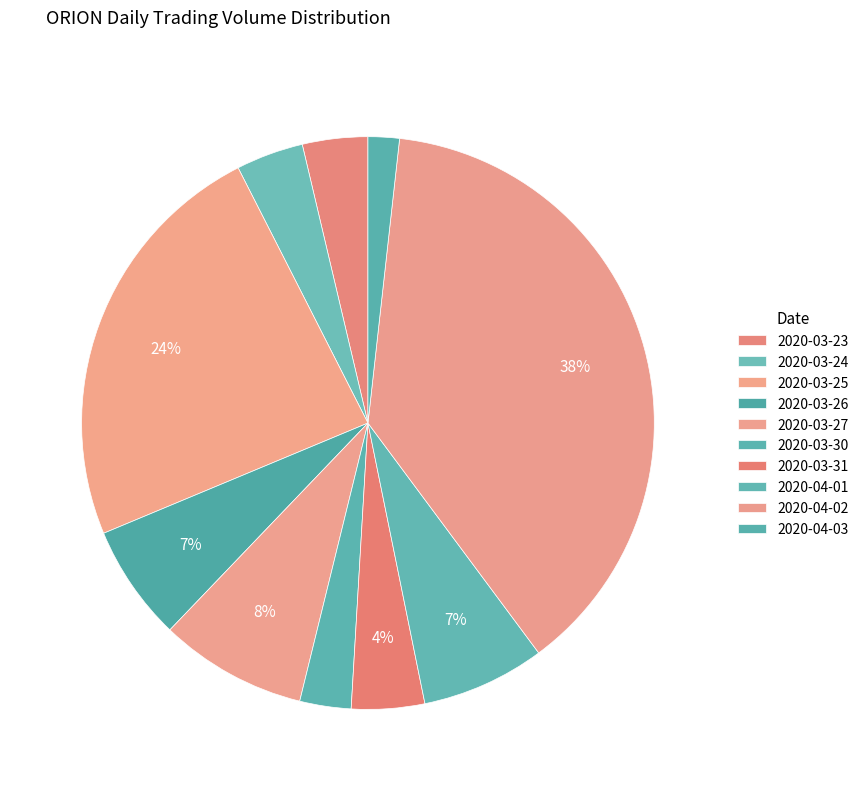

What percentage is the 2020-03-25 slice, to the nearest percent?

24%